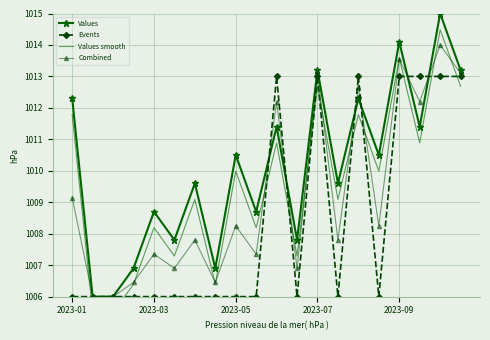

At which label does Combined first exceed 1008?

2023-01